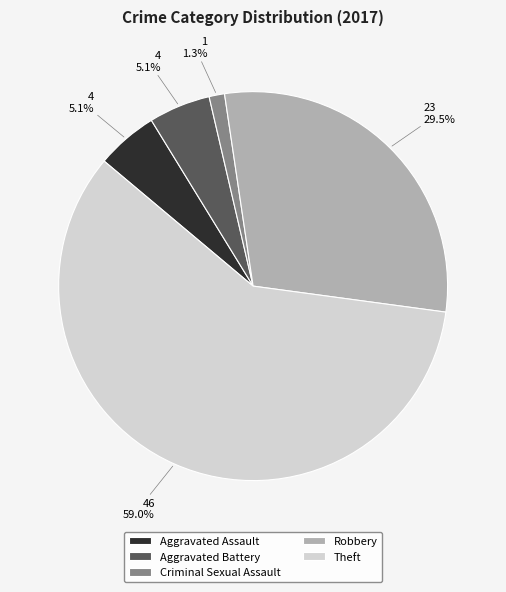

To the nearest percent, what is the difference between the largest and smallest slice percentages?

58%